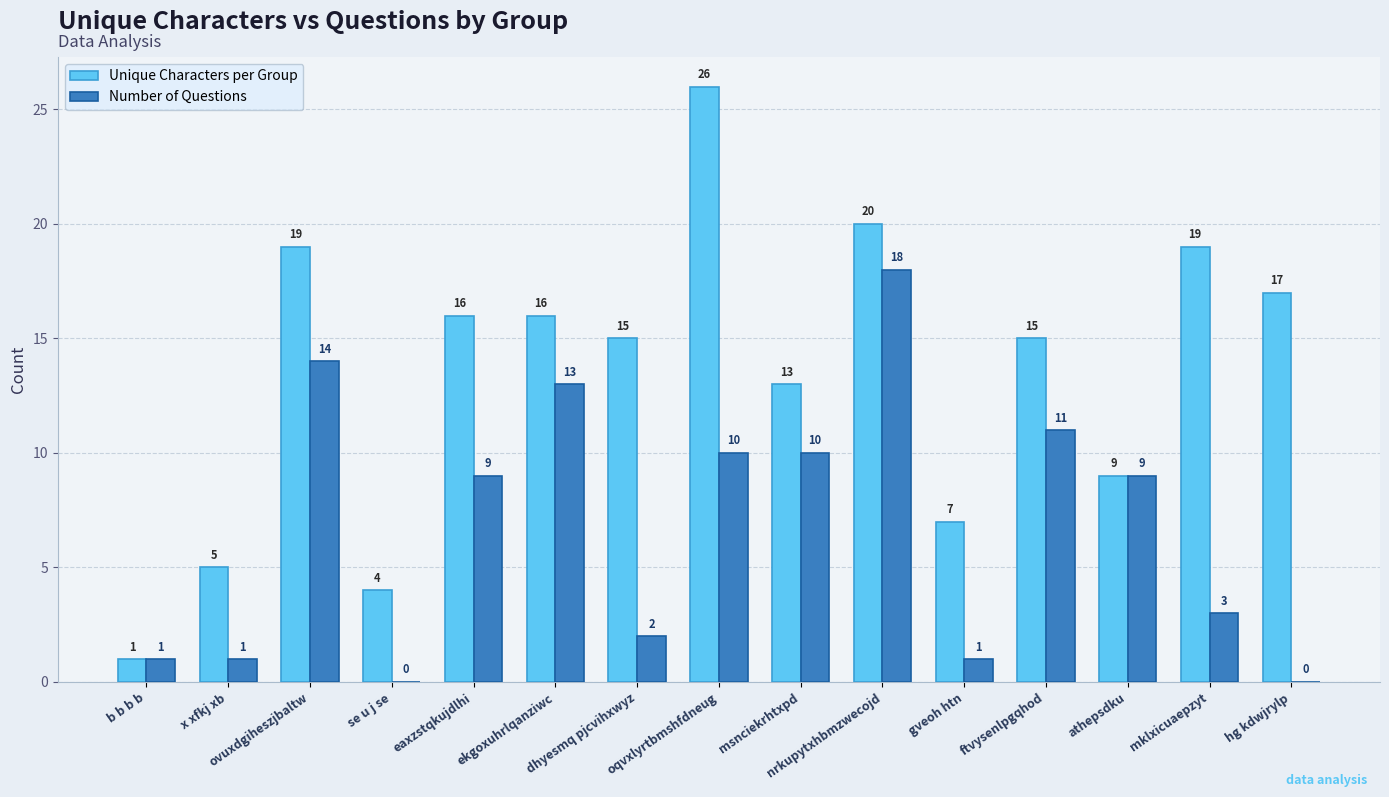

What is the highest value of the Unique Characters per Group series?

26